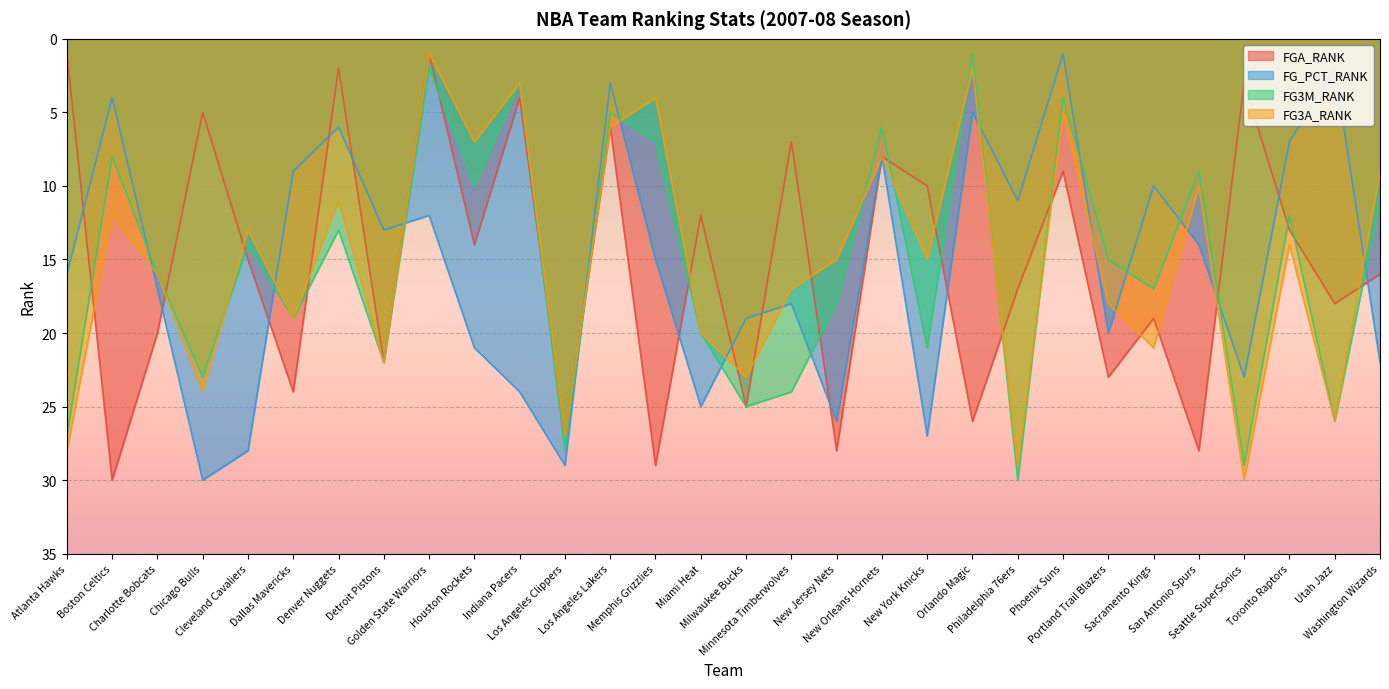

Between San Antonio Spurs and Phoenix Suns, which is larger?

San Antonio Spurs